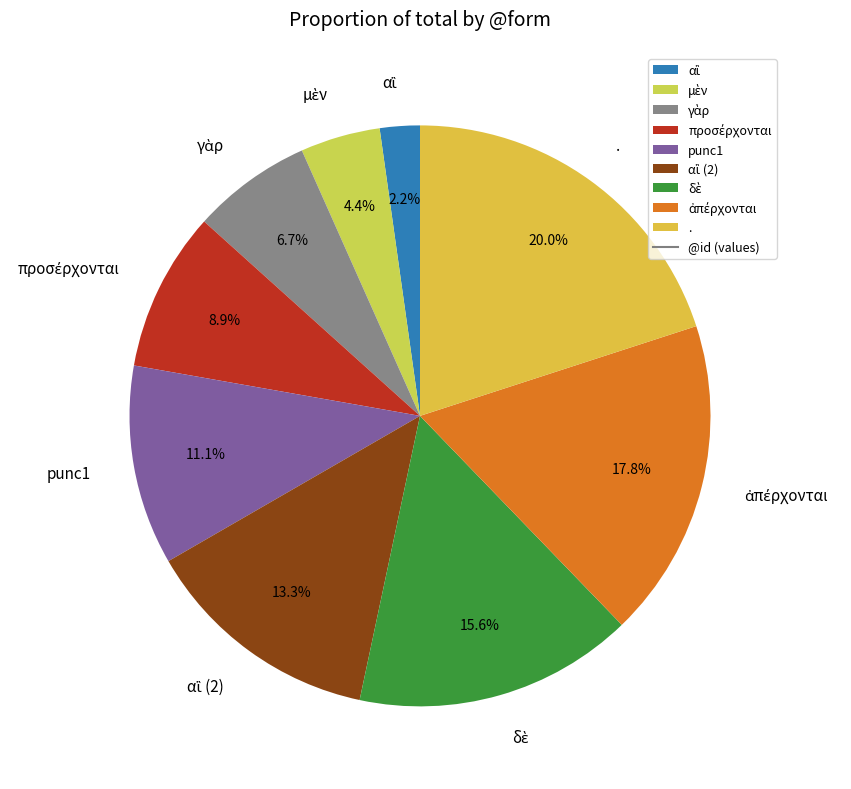

Does punc1 represent more than half of the total?

No